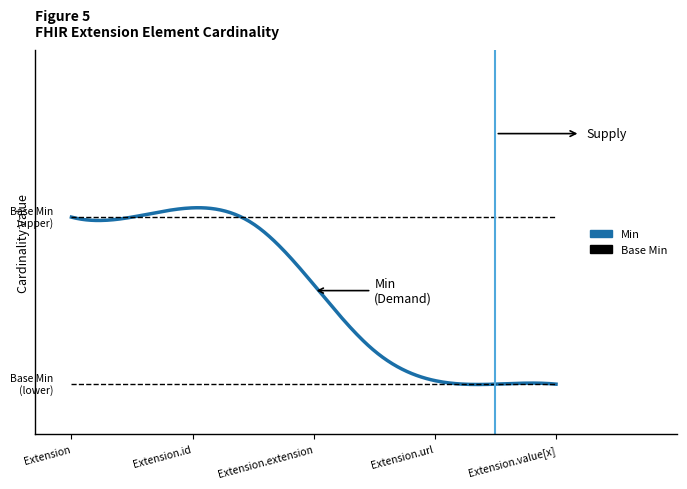

Does the chart display data point markers on the line(s)?

No